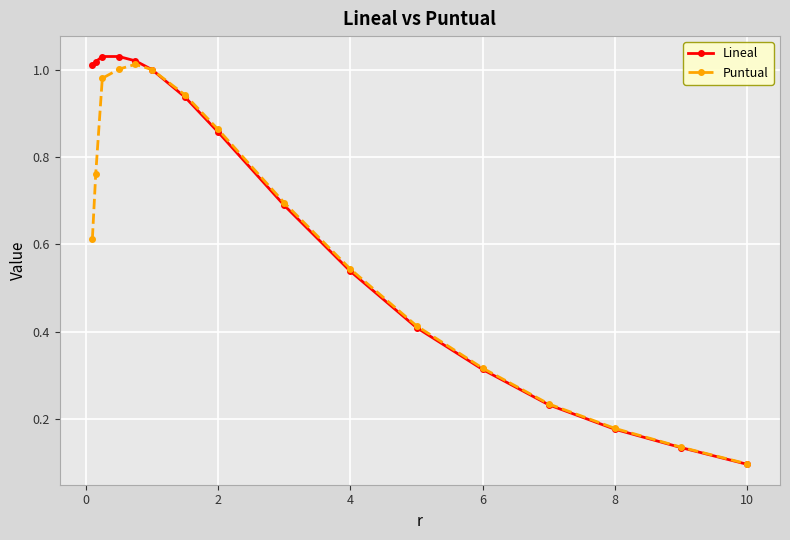

List the series in order of their overall mean, highest first.

Lineal, Puntual